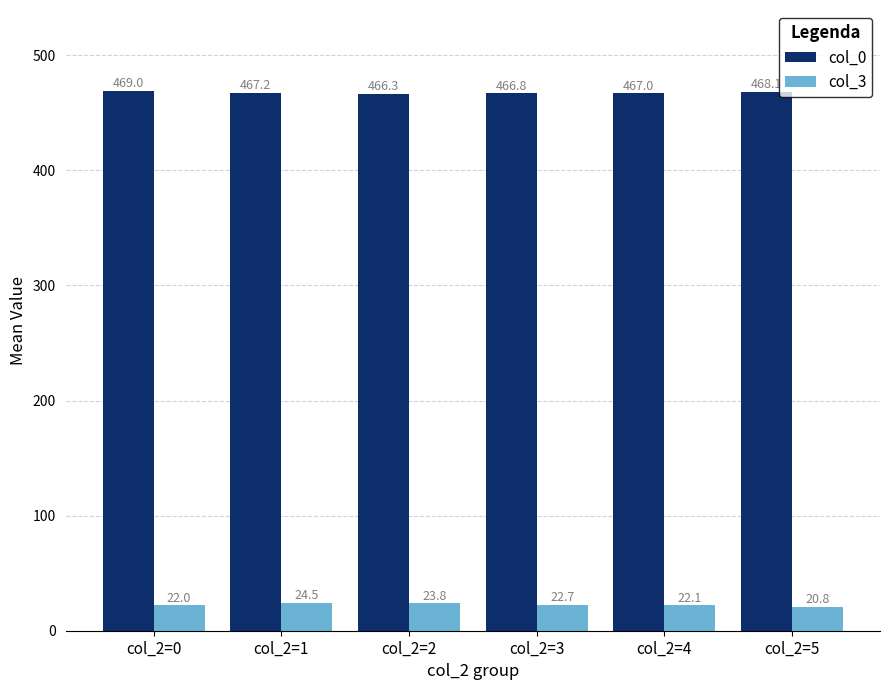

Reading left to right, transcribe all the data shown in this chart.

col_0: 469.0	467.2	466.3	466.8	467.0	468.1
col_3: 22.0	24.5	23.8	22.7	22.1	20.8